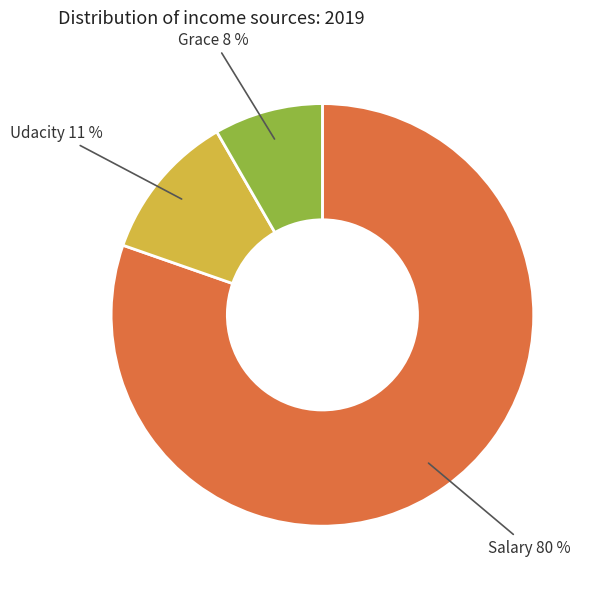

Is there a majority slice in this chart?

Yes